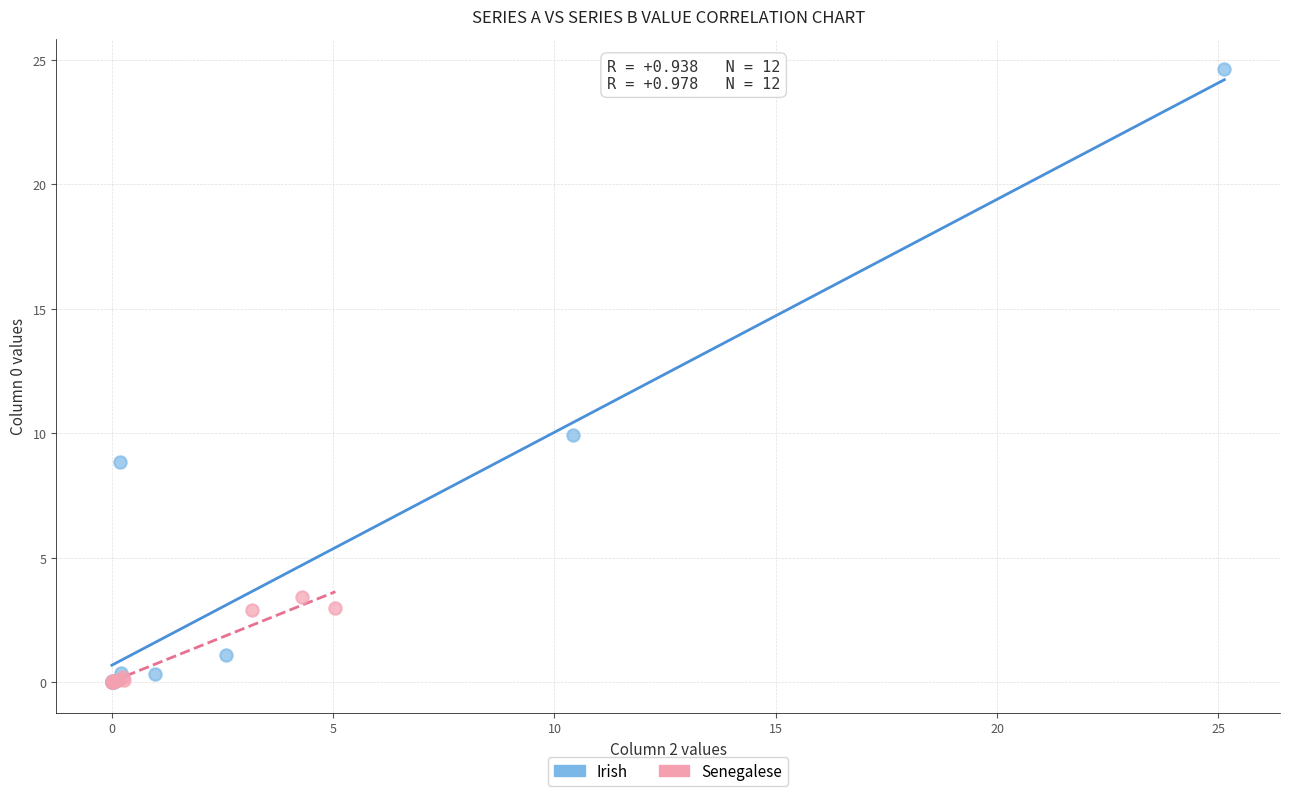

What are all the series names shown in the legend?

Irish, Senegalese